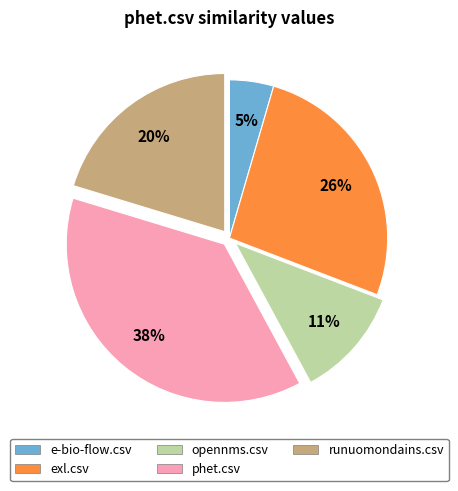

Which has a higher value, exl.csv or e-bio-flow.csv?

exl.csv